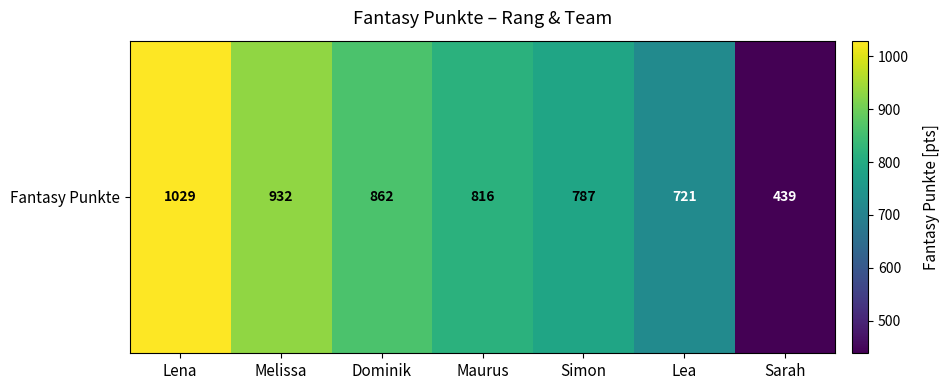

The value at Maurus is 250. True or false?

False